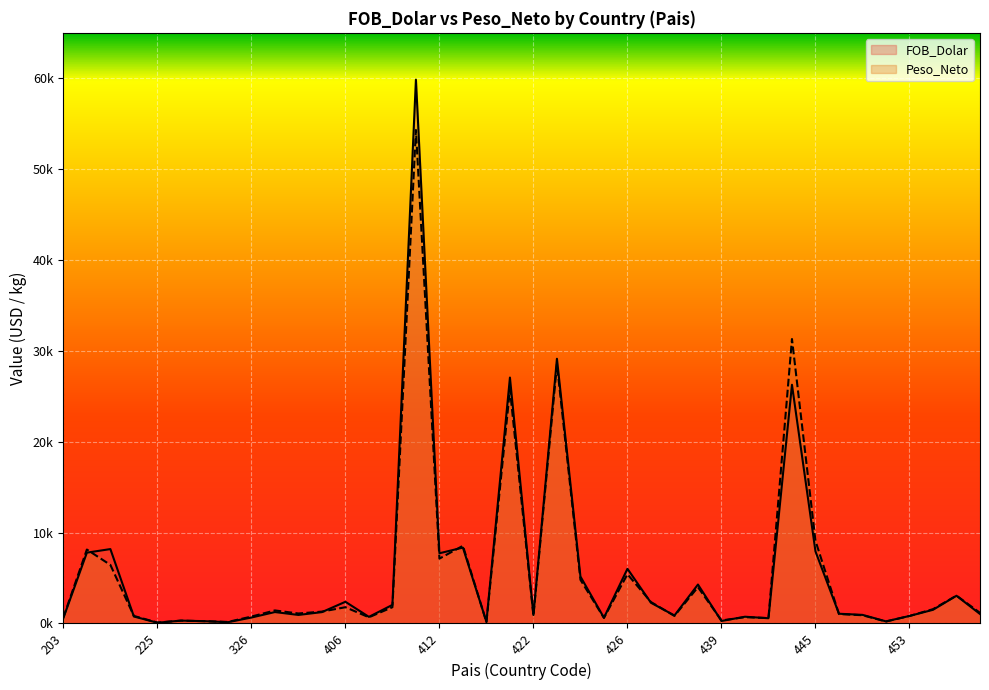

The FOB_Dolar series shows 2279.0 at 427. True or false?

True